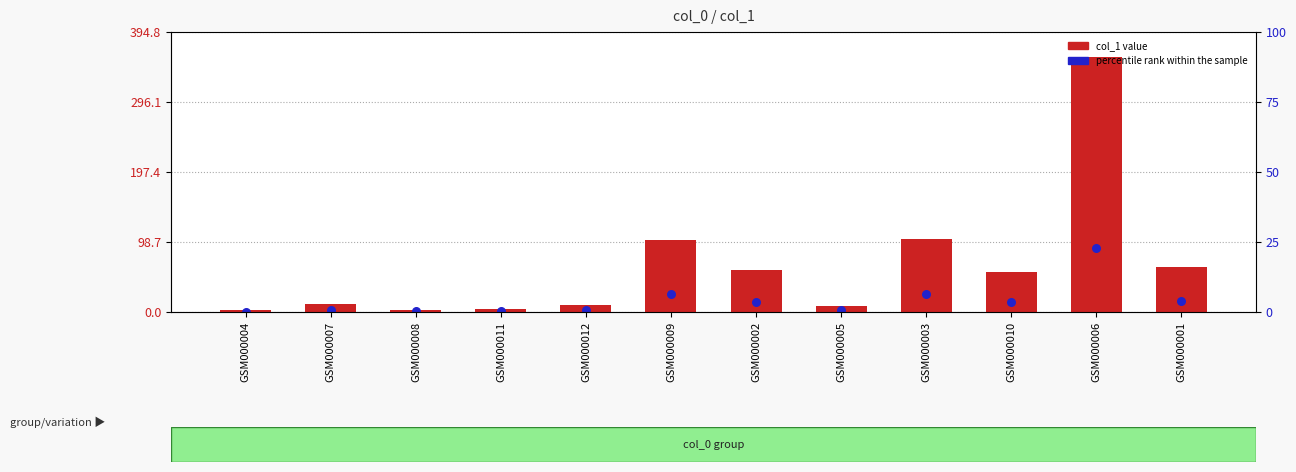

Which series has the largest Y range (max minus min)?

col_1